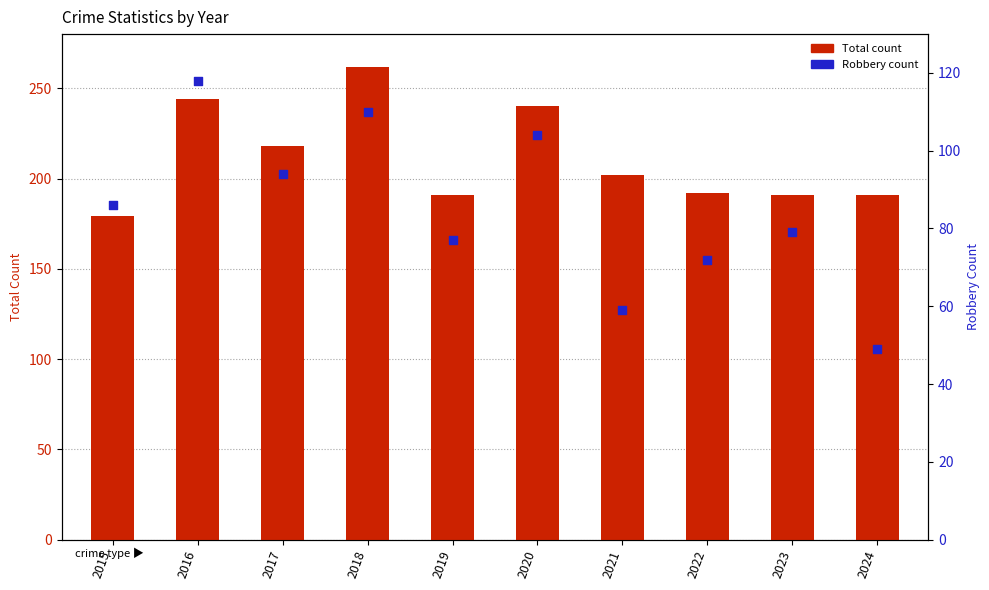

What is the total value across all series at 2019?

268